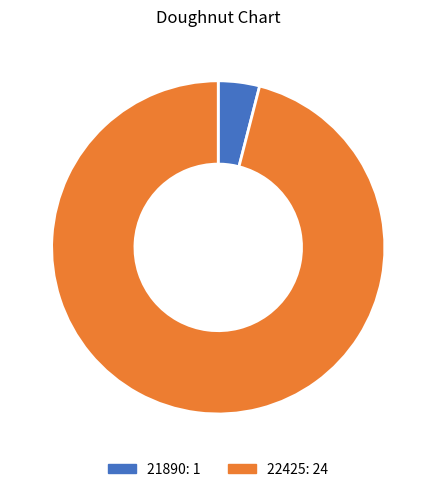

Count the number of slices in the pie.

2